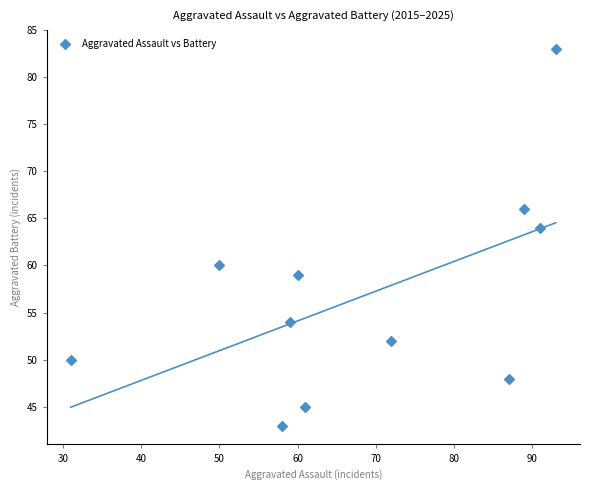

What Y value in the scatter plot is closest to 63?

64